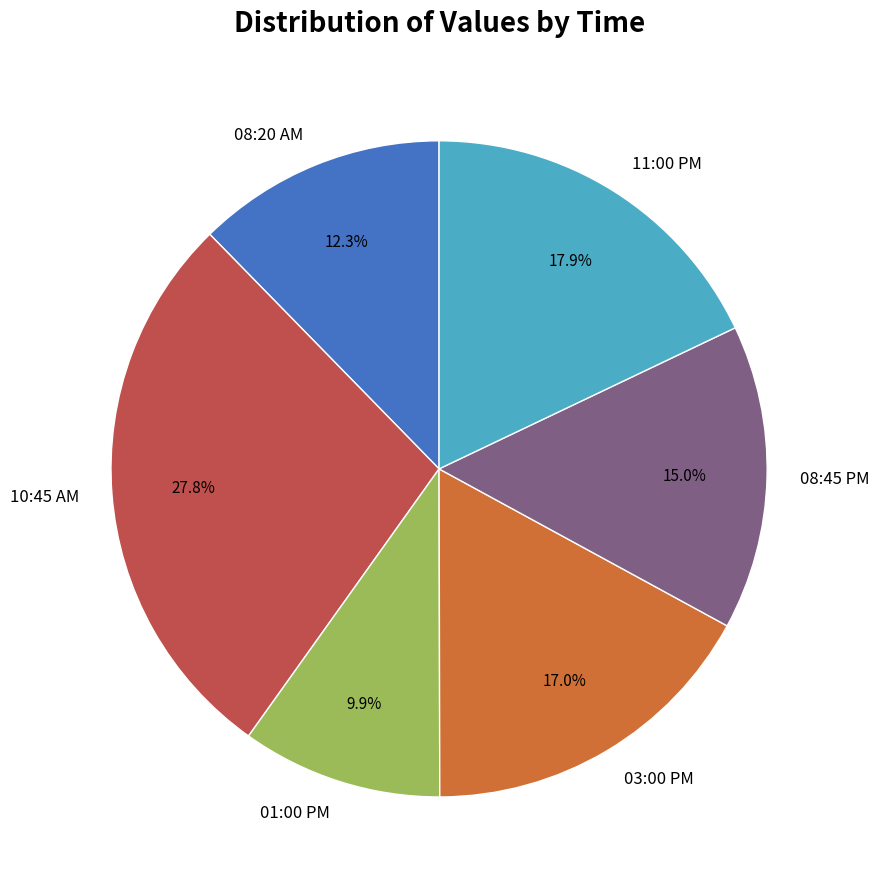

Rank the categories by value from highest to lowest.

10:45 AM, 11:00 PM, 03:00 PM, 08:45 PM, 08:20 AM, 01:00 PM